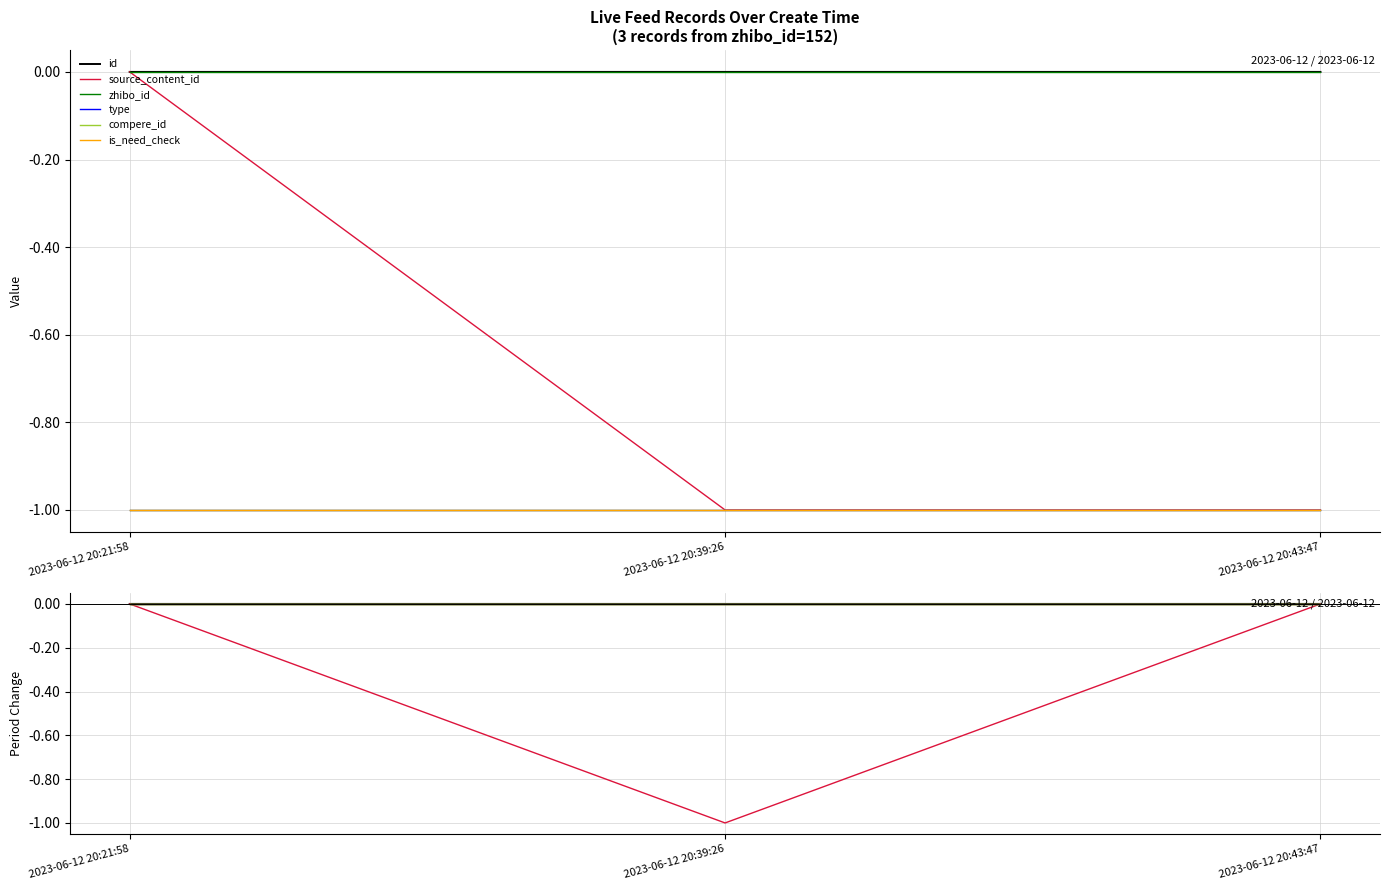

Between 2023-06-12 20:21:58 and 2023-06-12 20:39:26, which is larger?

2023-06-12 20:21:58